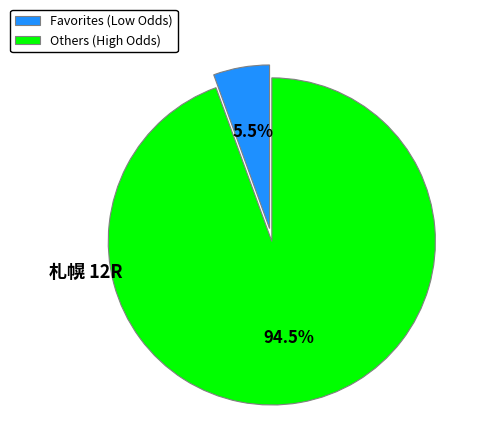

Rank the categories by value from lowest to highest.

Favorites (Low Odds), Others (High Odds)